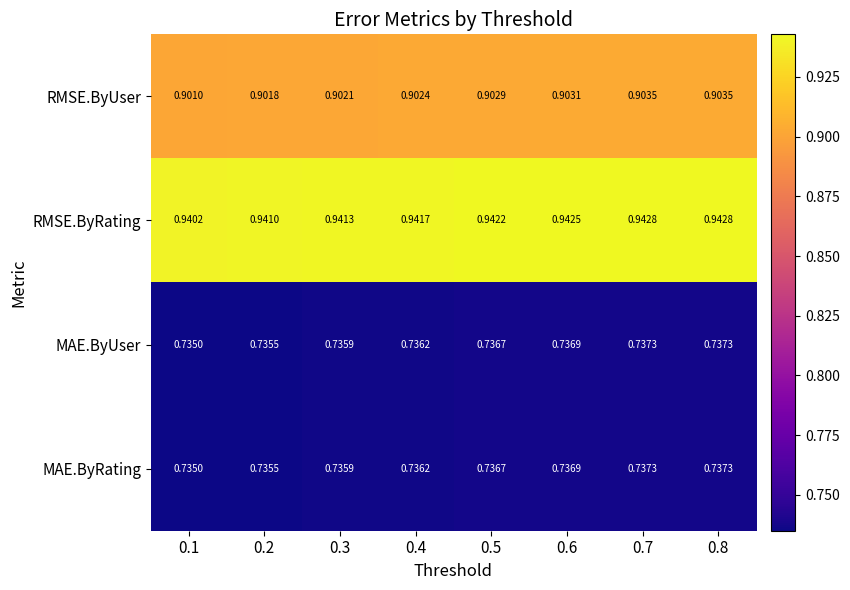

Between 0.4 and 0.6, which series saw the biggest shift?

RMSE.ByRating